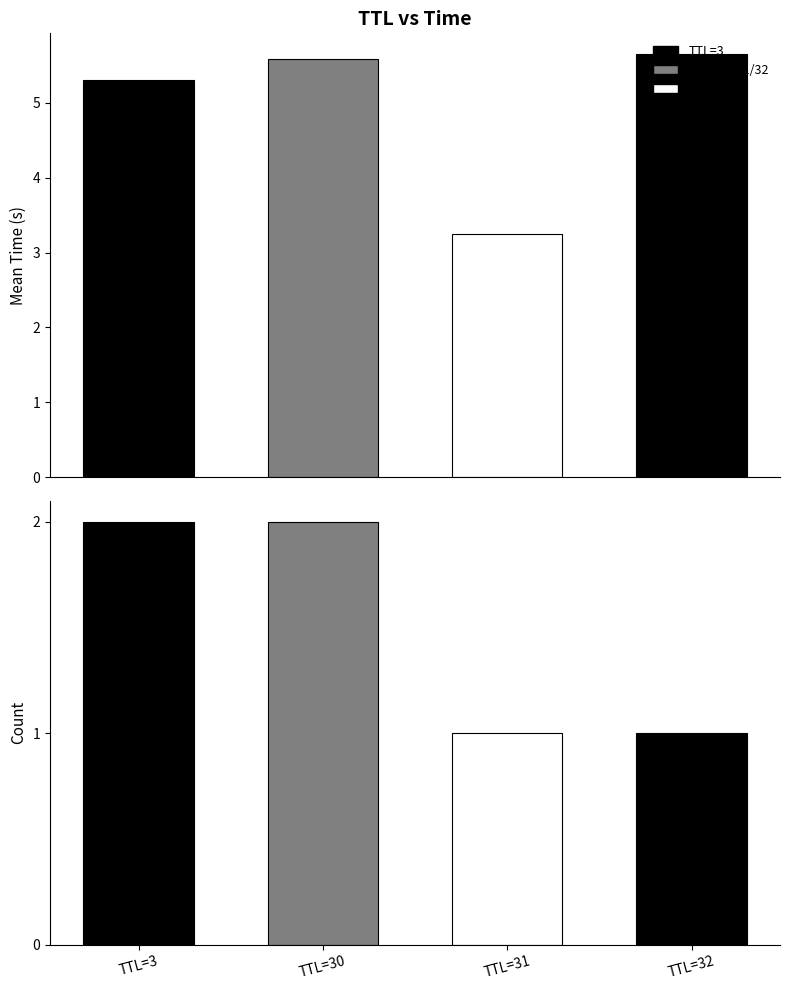

Where is the data nearest to the value 4?

3